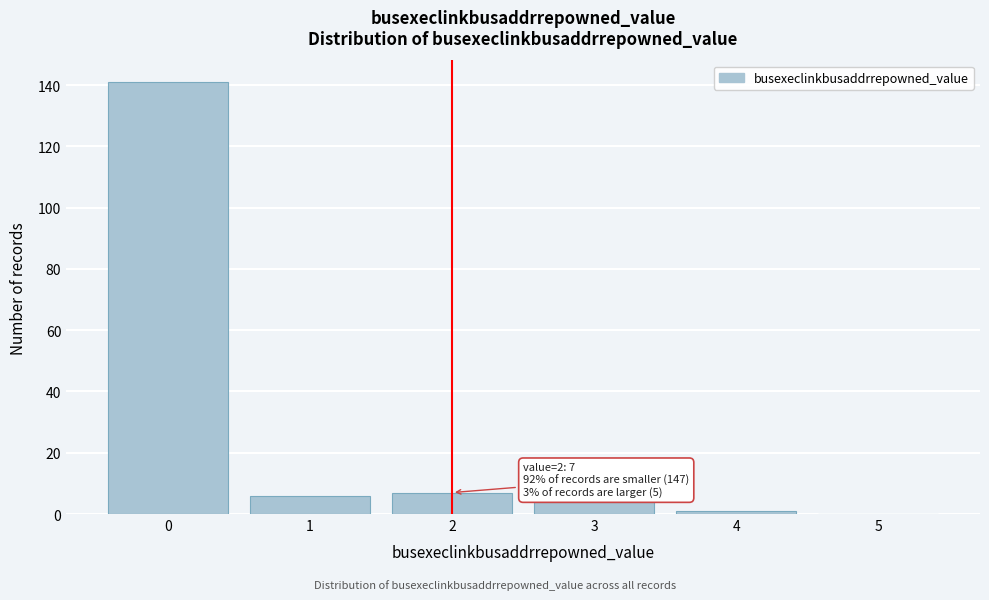

Which range on the x-axis has the tallest bar?

-0.5 to 0.5